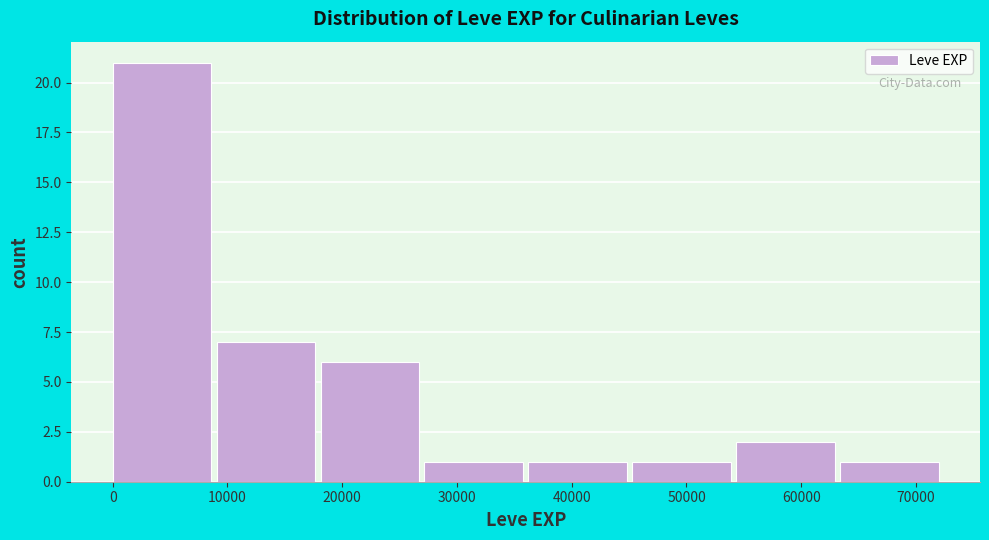

Reading left to right, list every bar in this chart as the range it spans on the x-axis followed by its height. Neither the bar edges nor the heights are printed on the chart, so give them approximately, as read against the axes.

0 to 9000: 21
9000 to 18000: 7
18000 to 27000: 6
27000 to 36000: 1
36000 to 45000: 1
45000 to 54000: 1
54000 to 63000: 2
63000 to 72000: 1